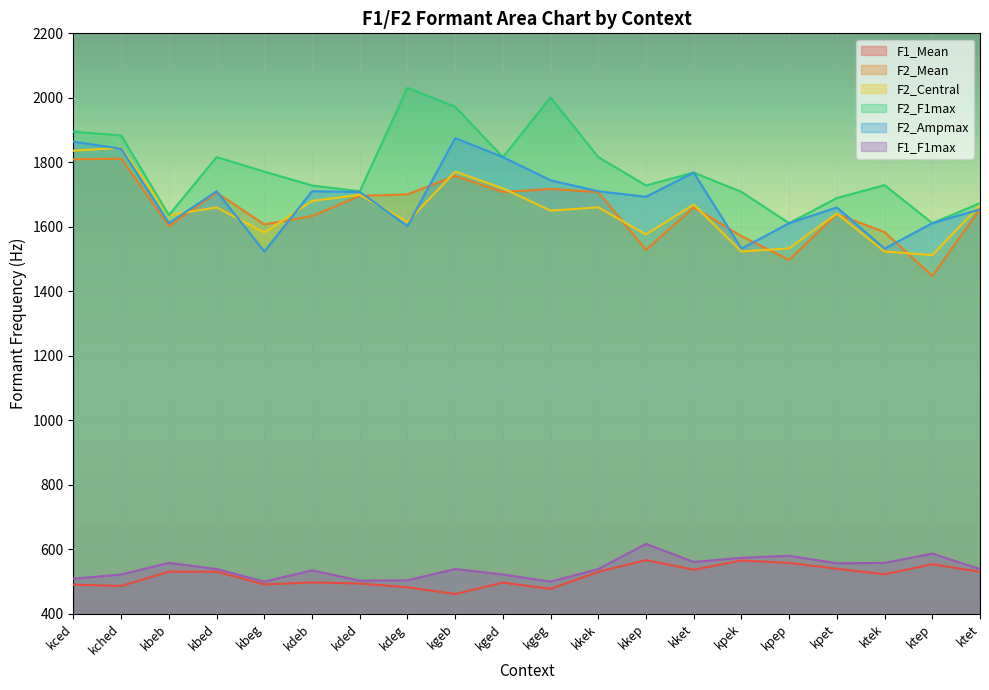

Count the number of categories in the chart.

20